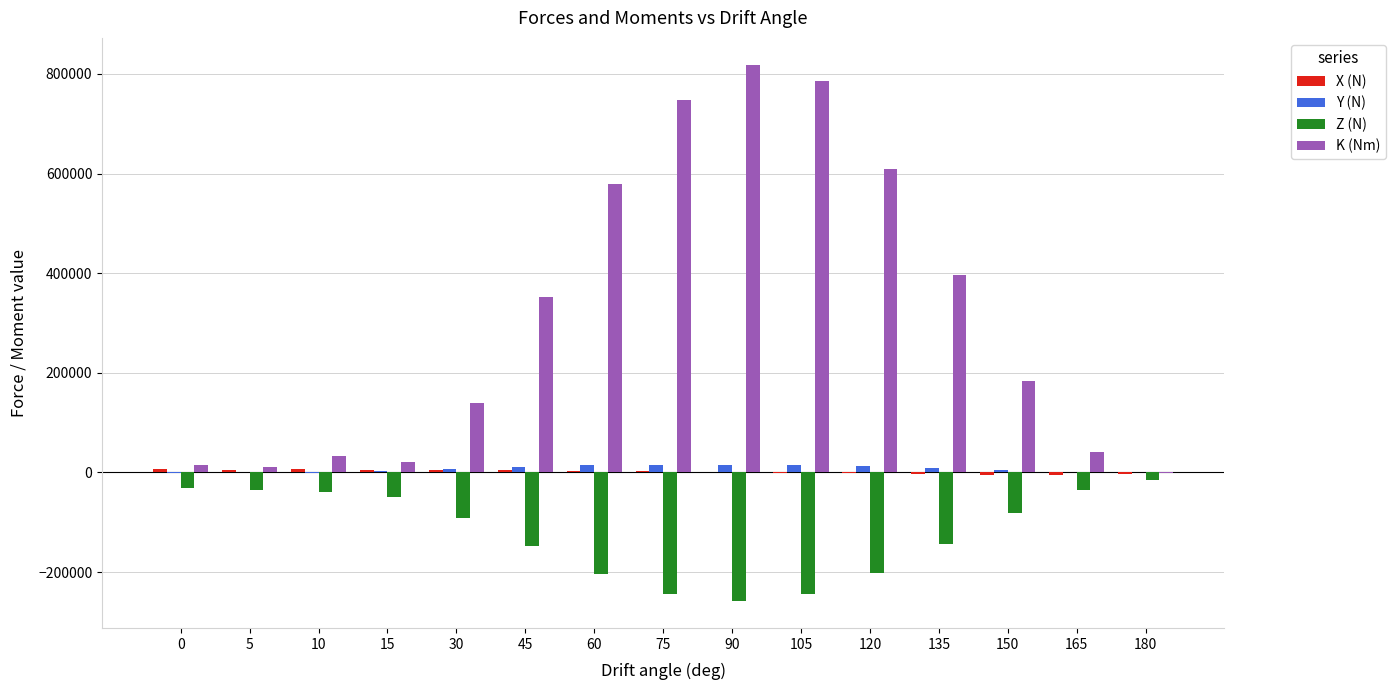

What is the maximum value shown in the chart?

818400.0